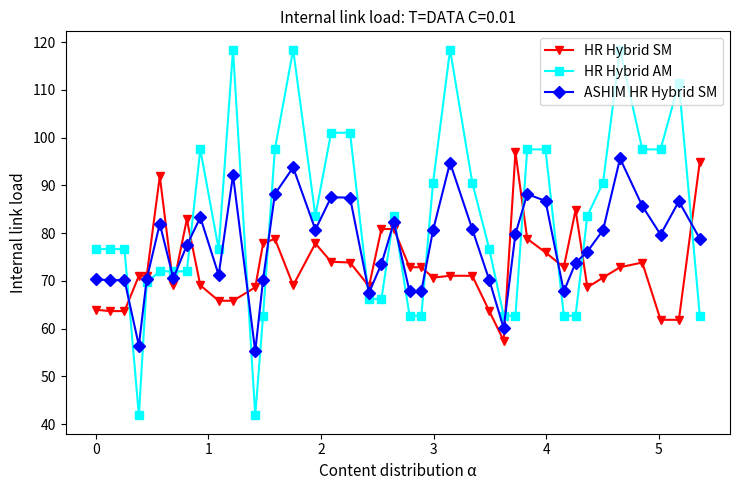

How many lines are shown in the chart?

3